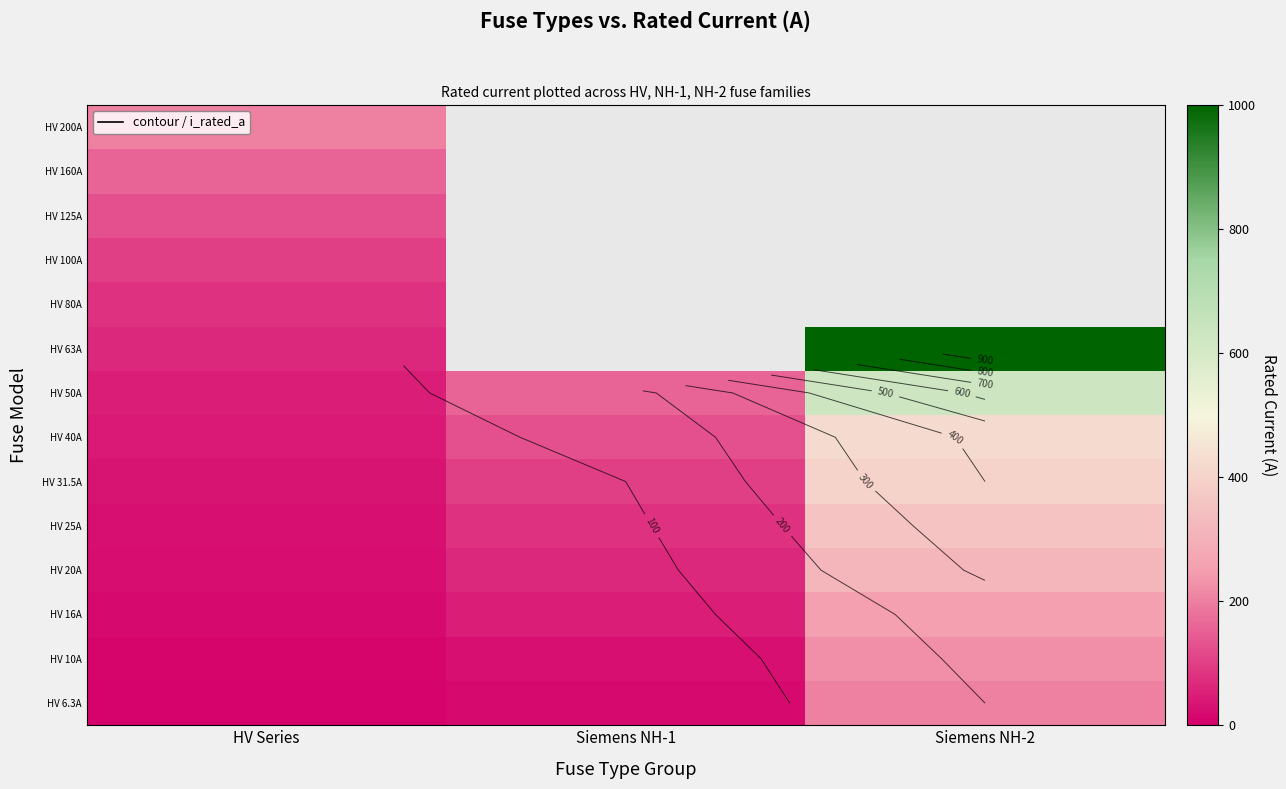

At how many categories does at least one series exceed 685?

1